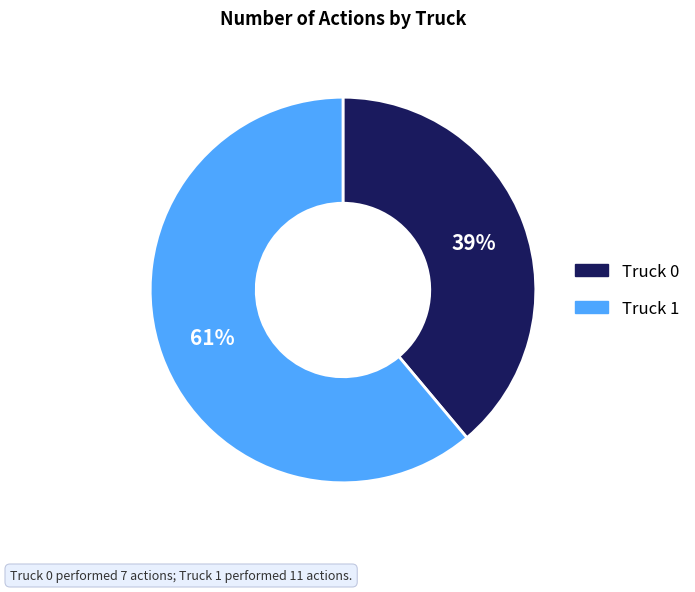

To the nearest percent, what is the combined percentage of Truck 1 and Truck 0?

100%